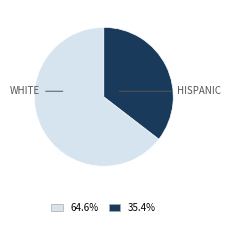

Does any single category account for the majority?

Yes